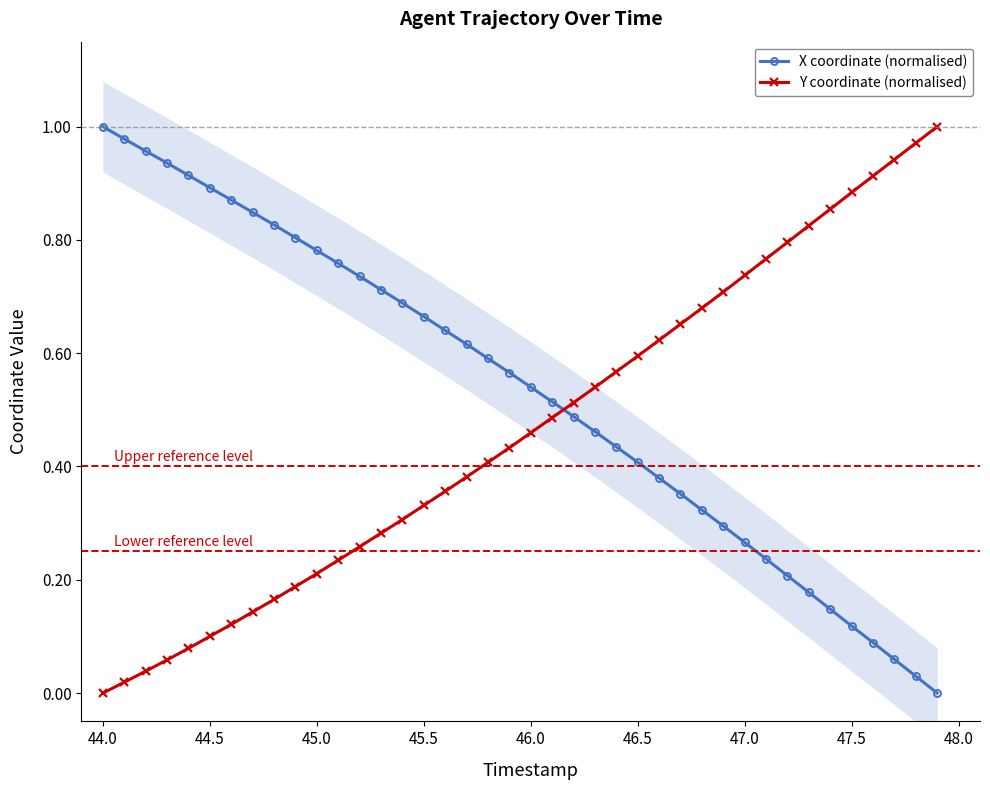

True or false: Y coordinate (normalised) has a value of 0.1 at 44.5.

True